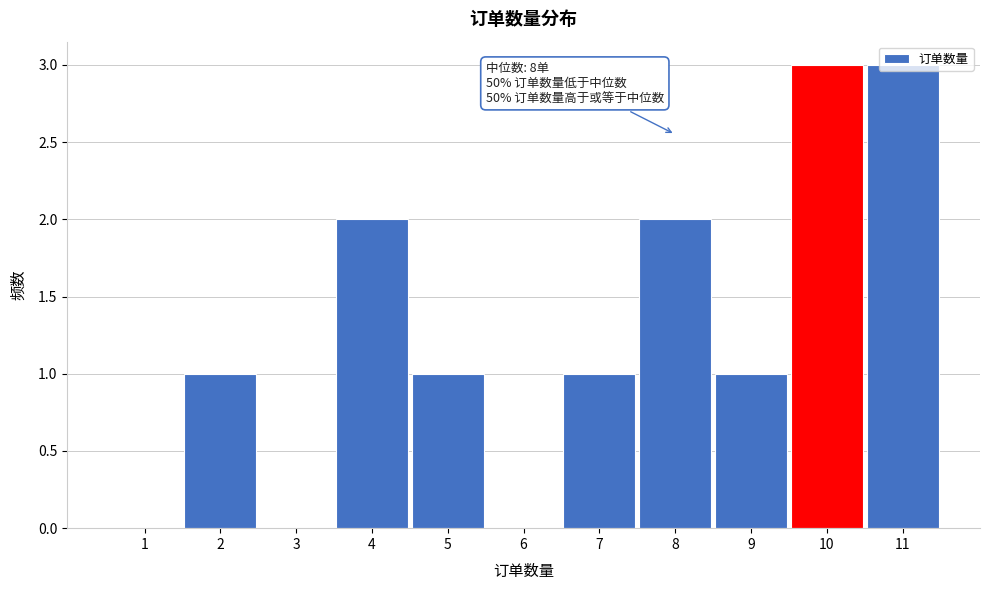

What is the change in value from 1 to 5?

+1